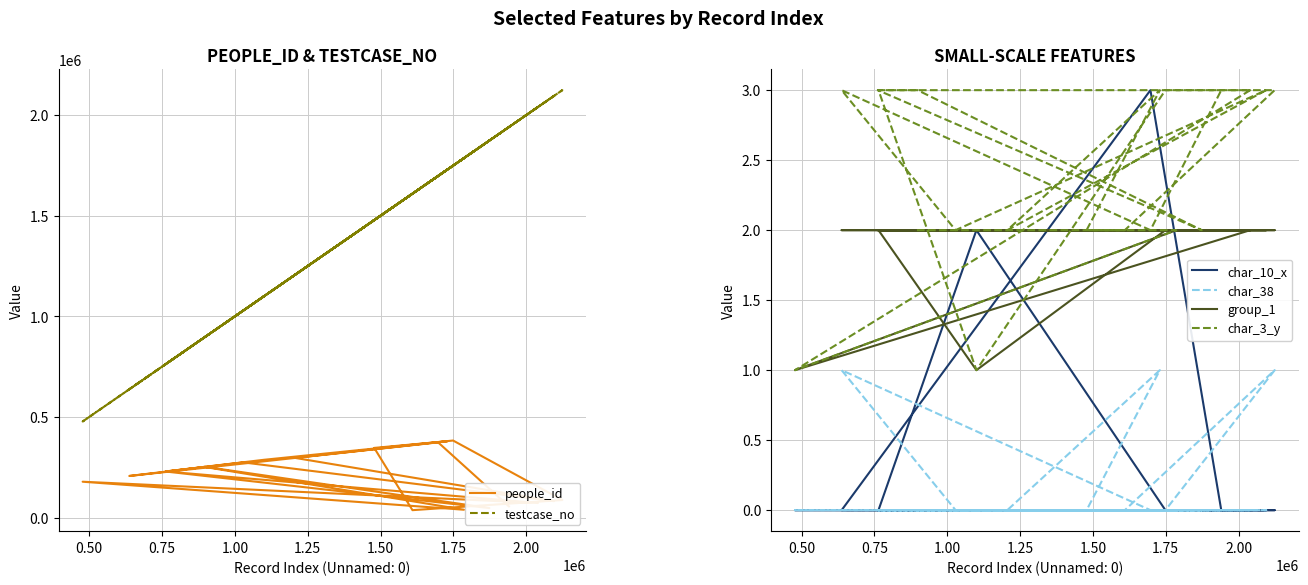

Does the chart have visible grid lines?

Yes